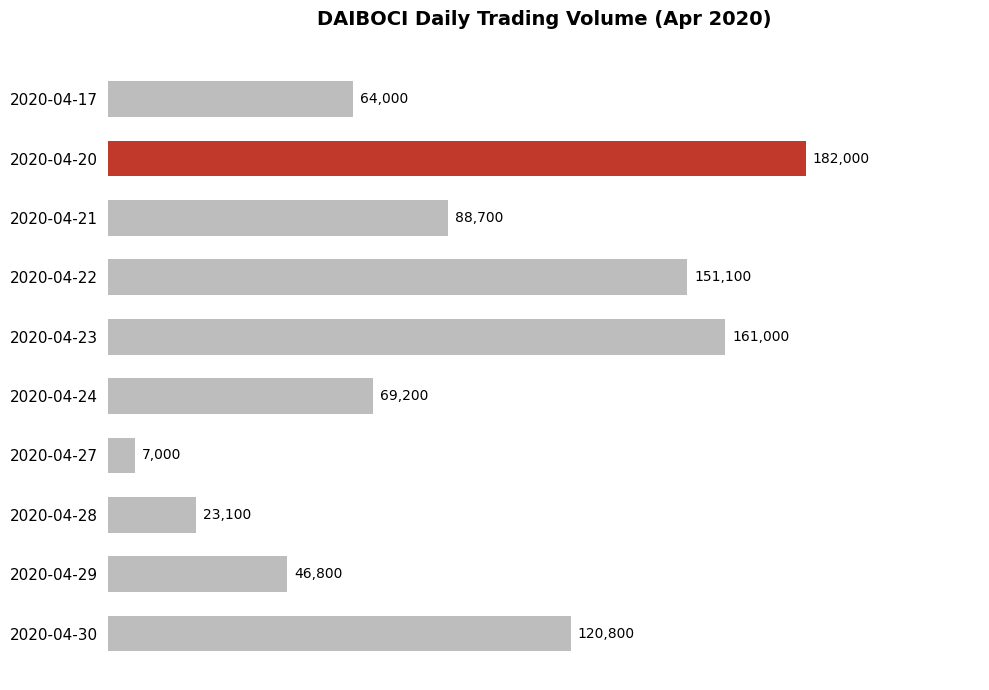

What is the value of the 9th bar from the top?

46800